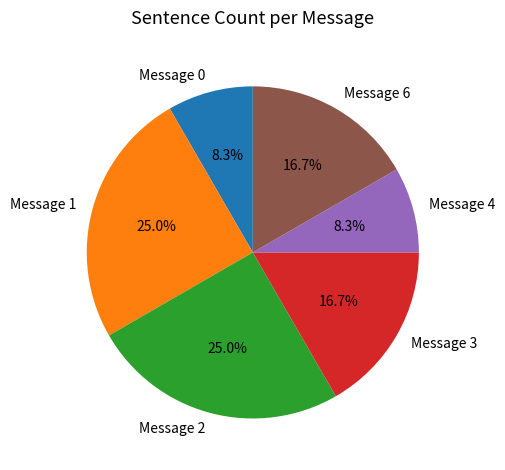

Which has a higher value, Message 6 or Message 1?

Message 1